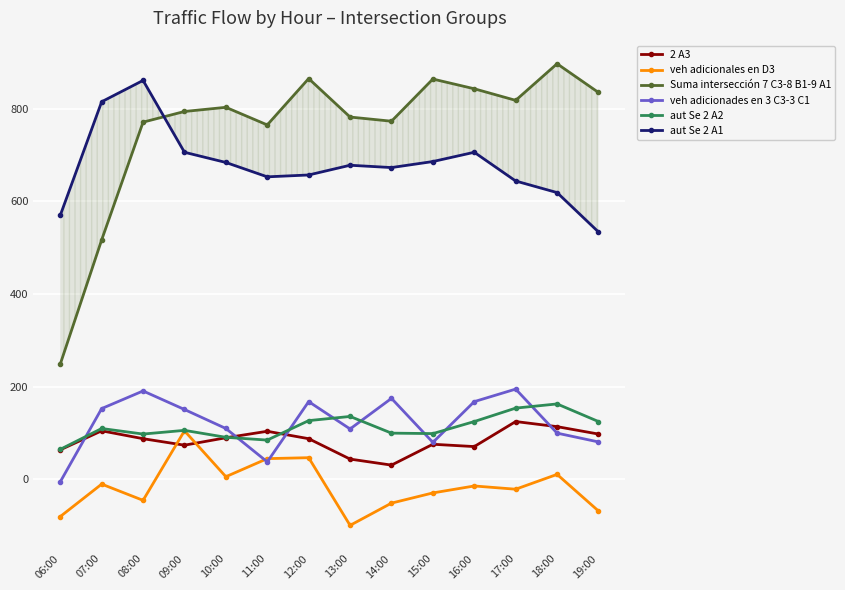

What is the label of the 14th point from the left?

19:00